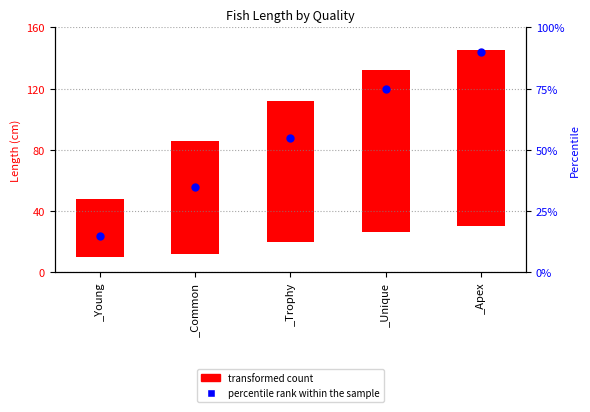

Which has a higher value, _Common or _Unique?

_Unique